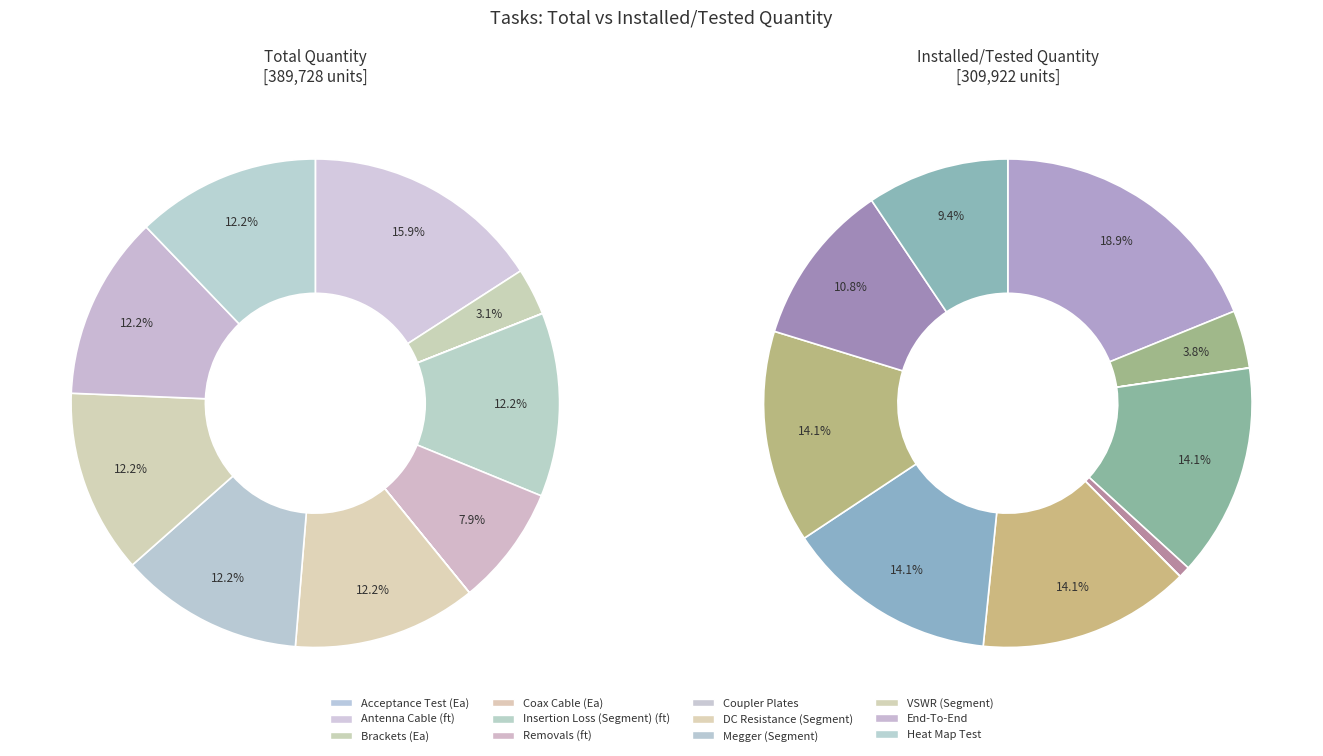

To the nearest percent, what percentage of the pie is 8?

14%